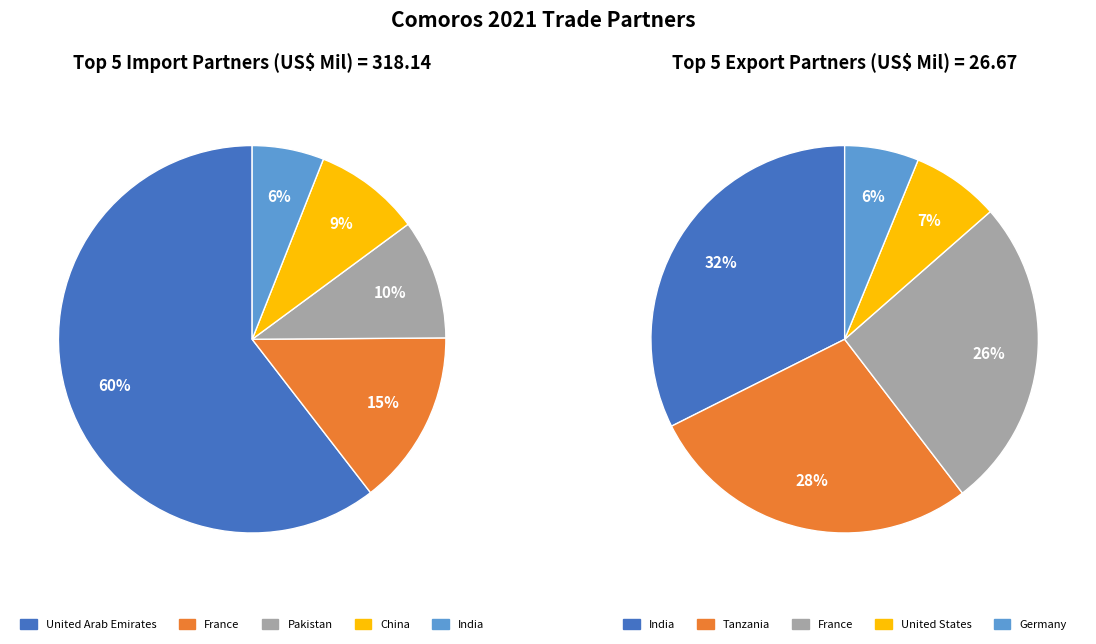

What percentage is the Pakistan slice, to the nearest percent?

10%